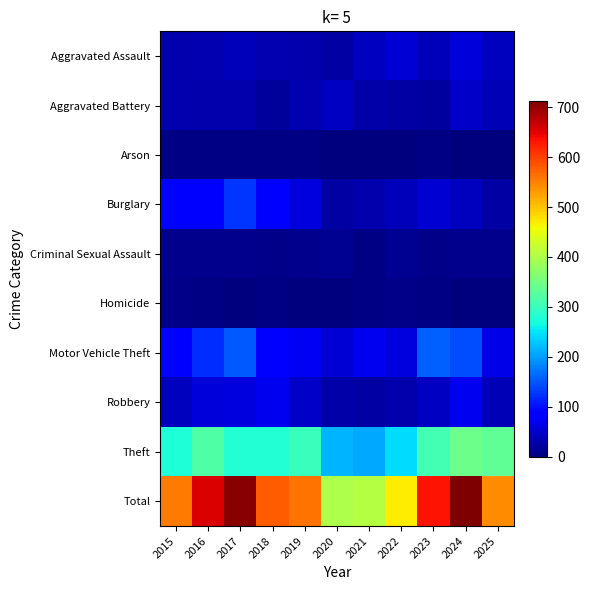

Which series has the largest range (max minus min)?

Total